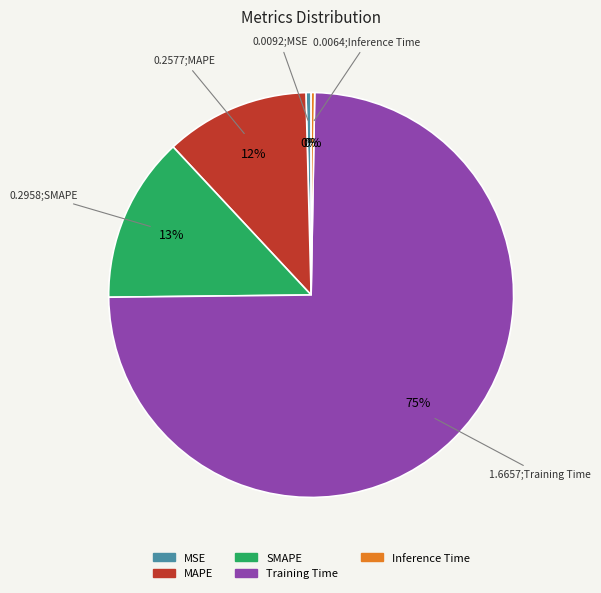

Is the sum of Training Time and MAPE greater than half?

Yes